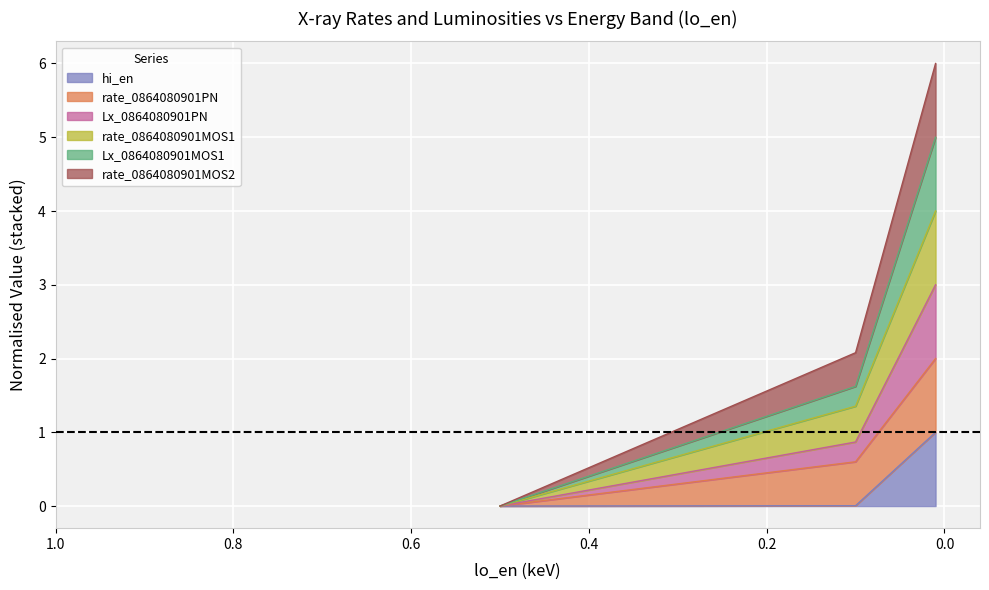

Rank the categories by rate_0864080901MOS1 value from lowest to highest.

0.5, 0.1, 0.01